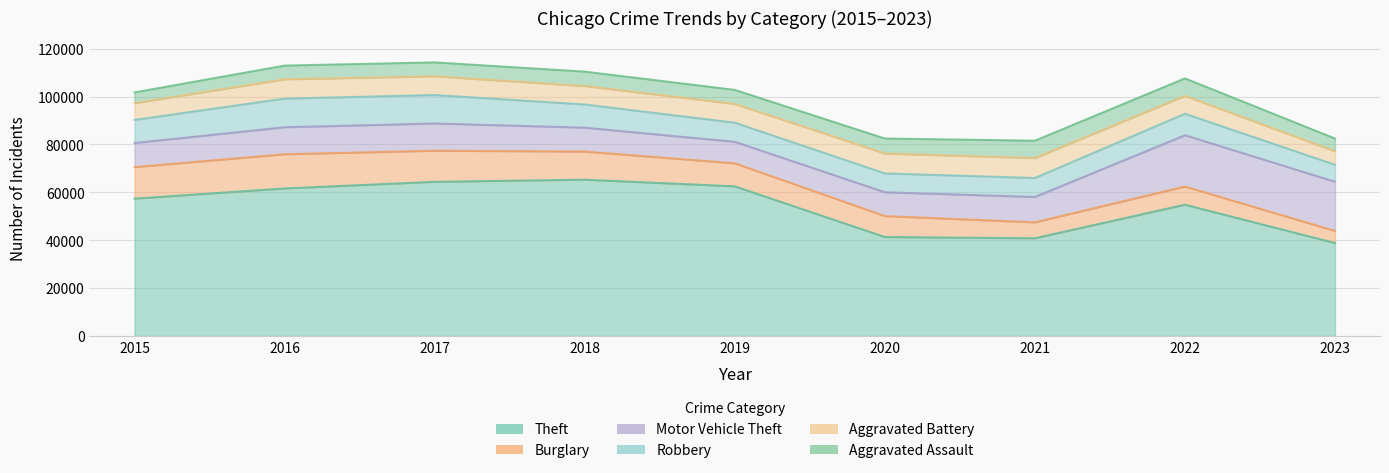

What is the sum of all Burglary values?

89933